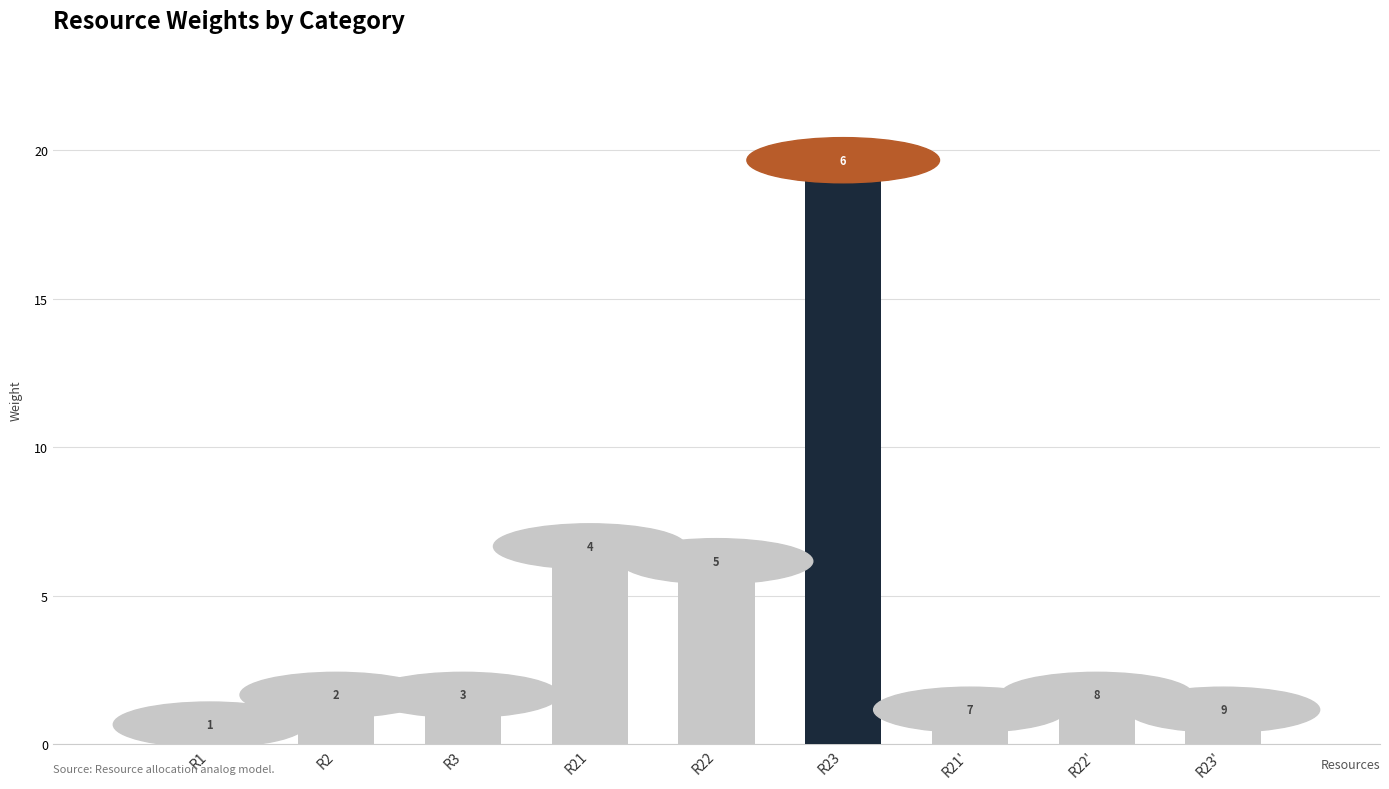

Are the bars horizontal?

No